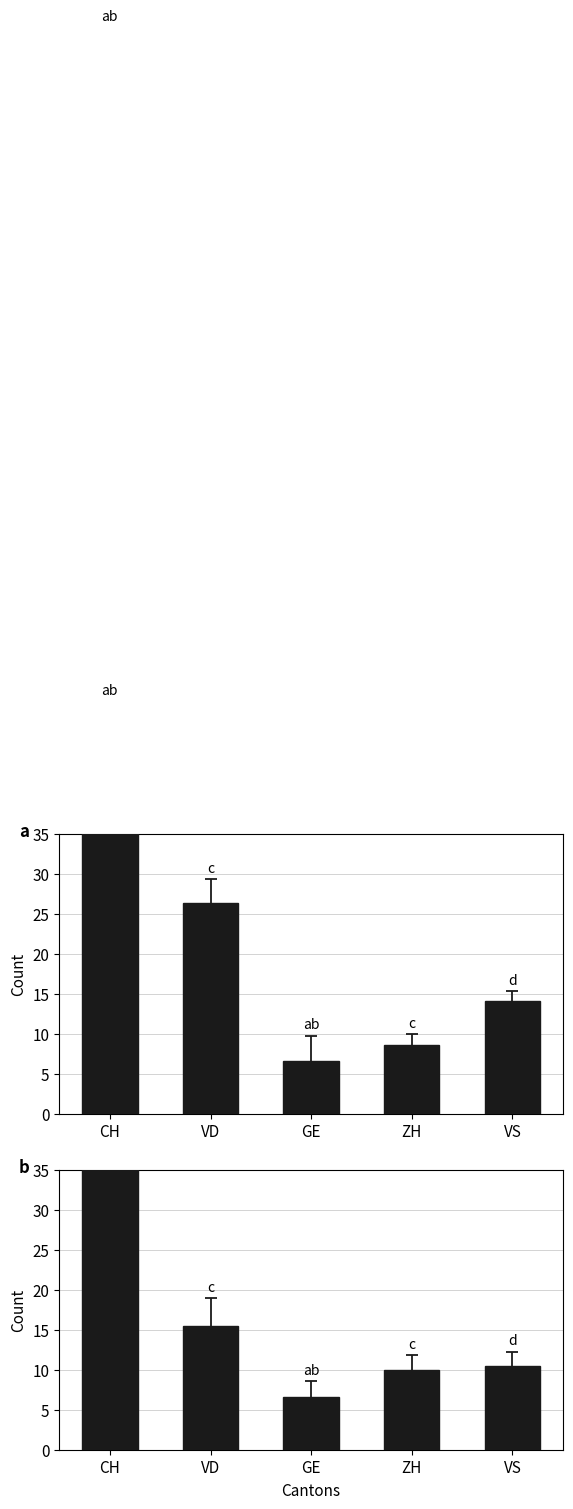

The Panel b series shows 10.0 at ZH. True or false?

True